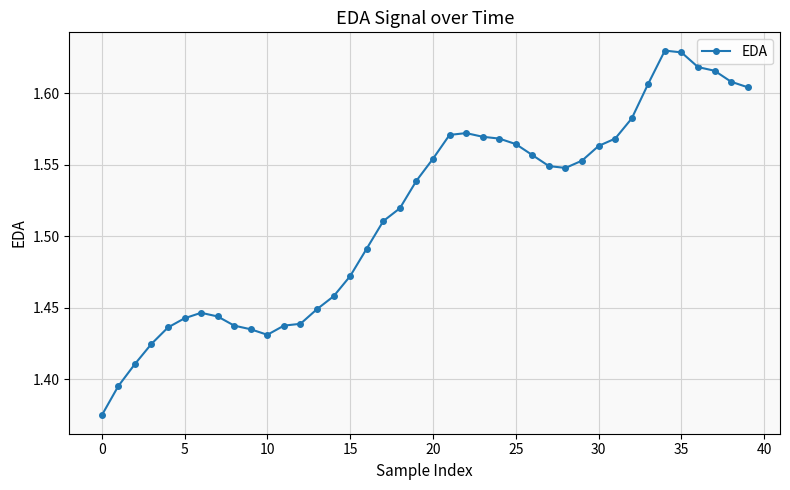

What is the difference between the maximum and minimum values?

0.3